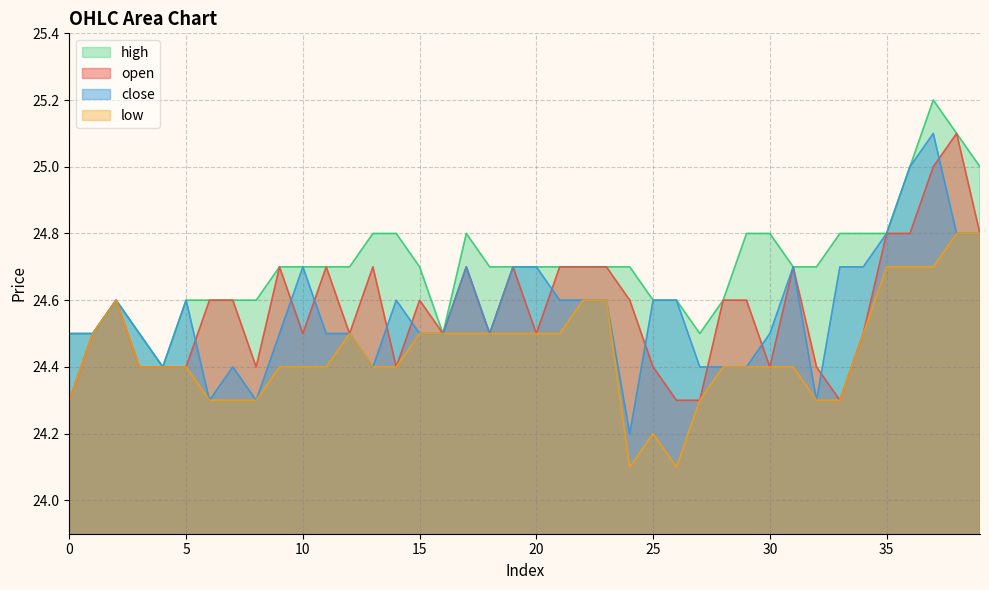

What is the average value of the open series?

24.6